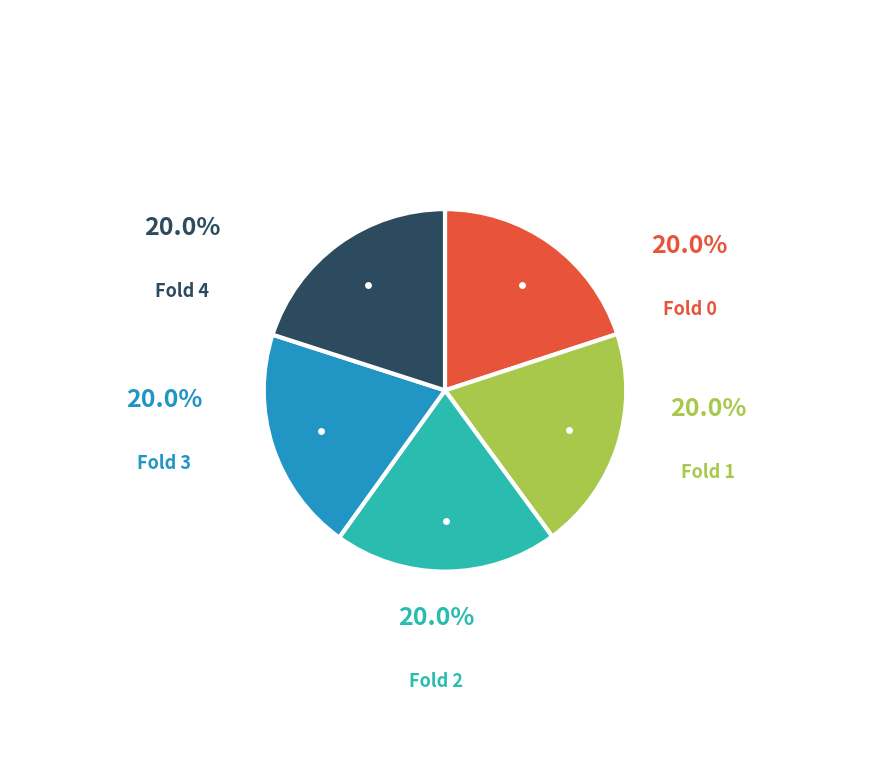

To the nearest percent, what percentage of the pie is Fold 1?

20%